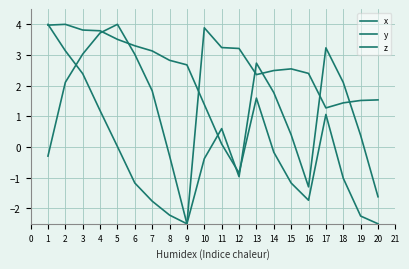

What is the difference between the maximum and minimum values in the z series?

6.5